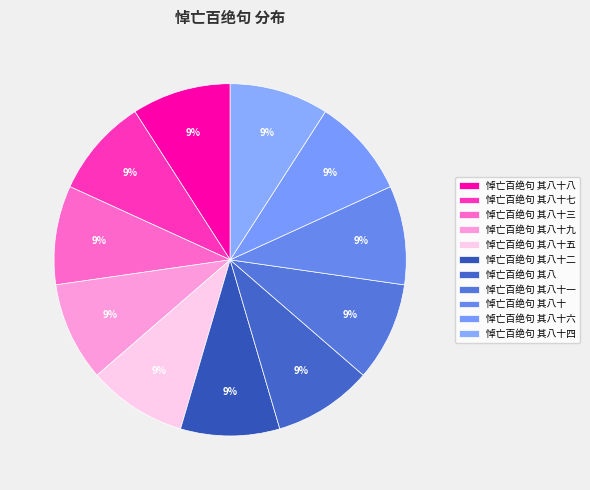

What is the total percentage of 悼亡百绝句 其八十七 and 悼亡百绝句 其八十四?

18.2%